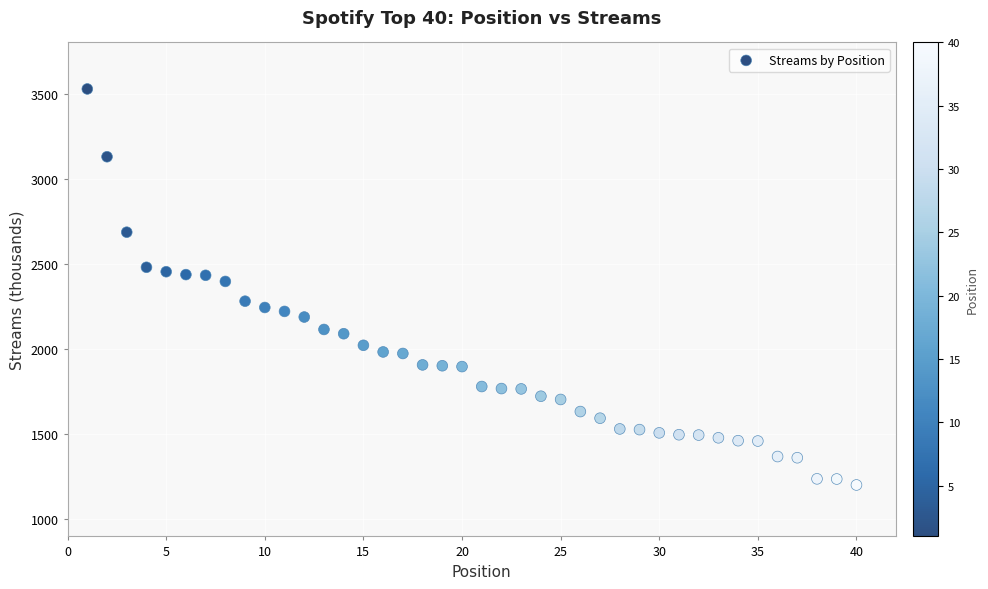

What is the range of Y values (max minus min)?

2325